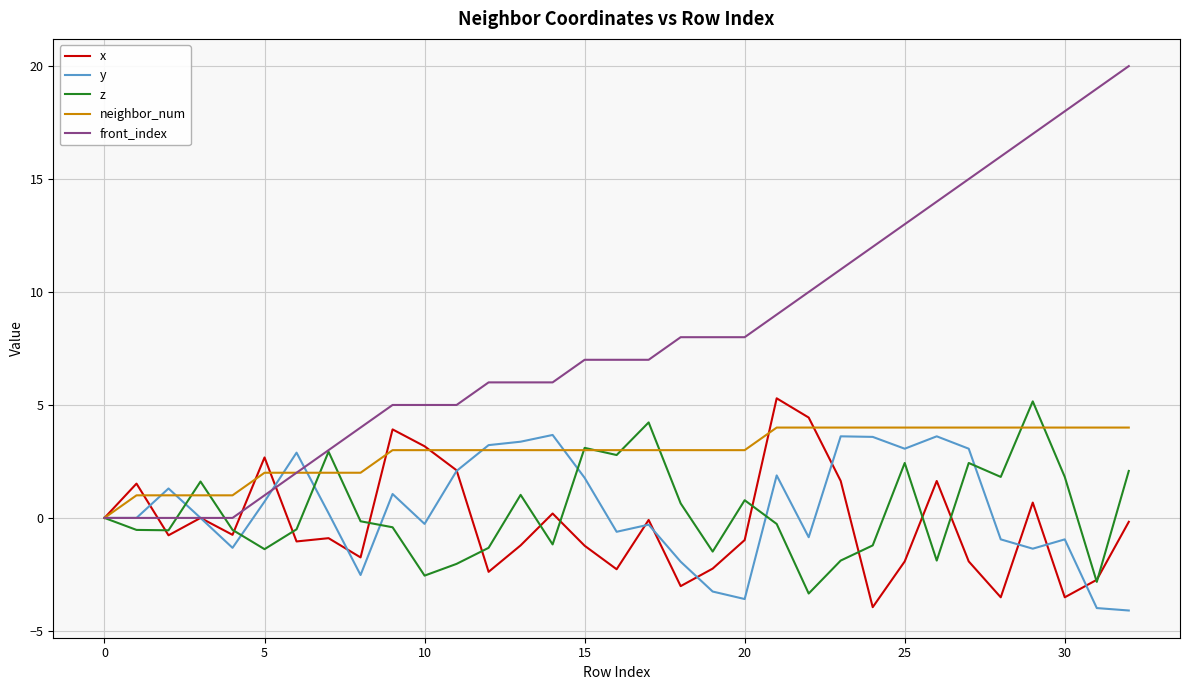

What is the minimum value shown in the chart?

-4.1